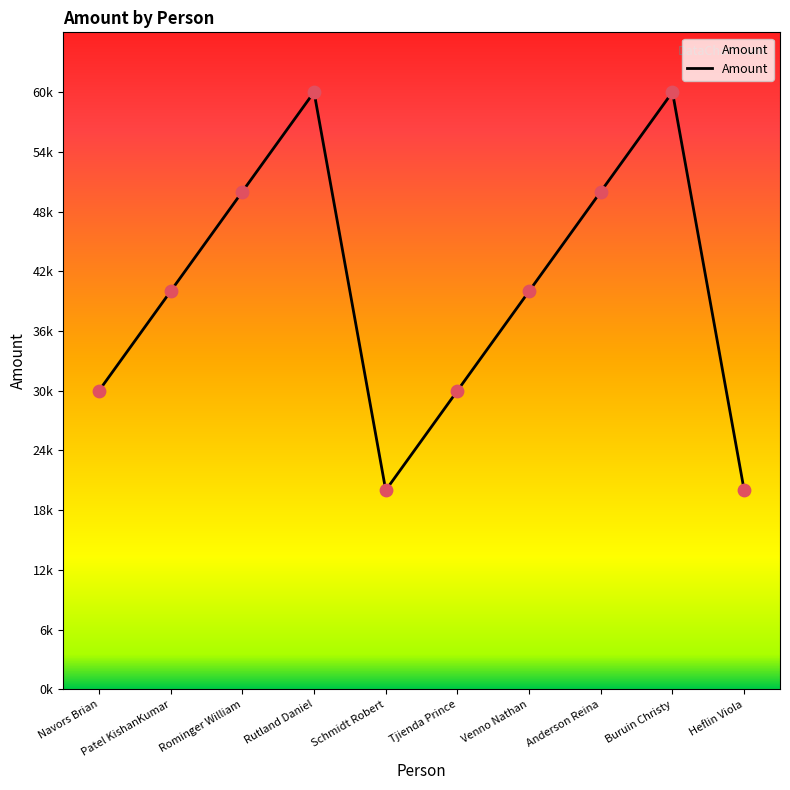

Does the chart have visible grid lines?

No